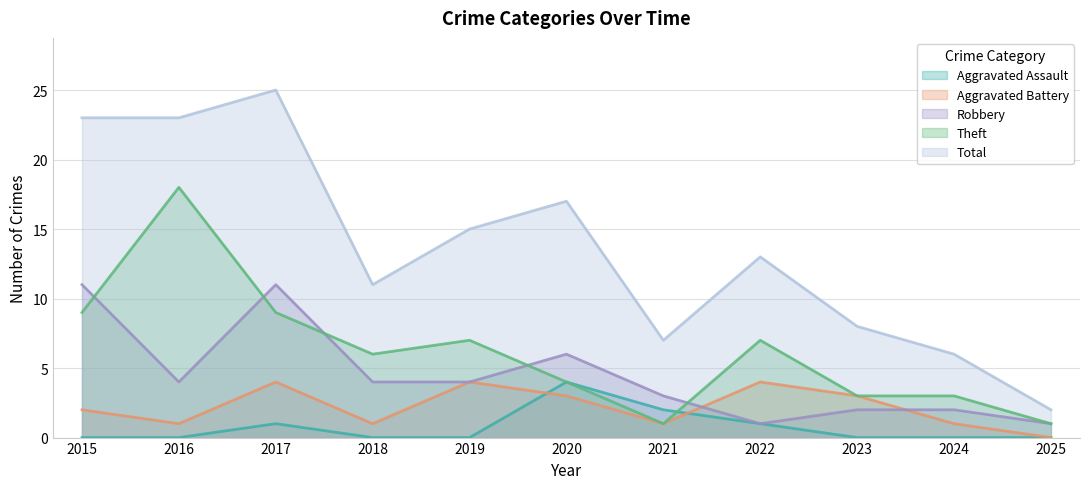

At which category does the chart reach its minimum across all series?

2015